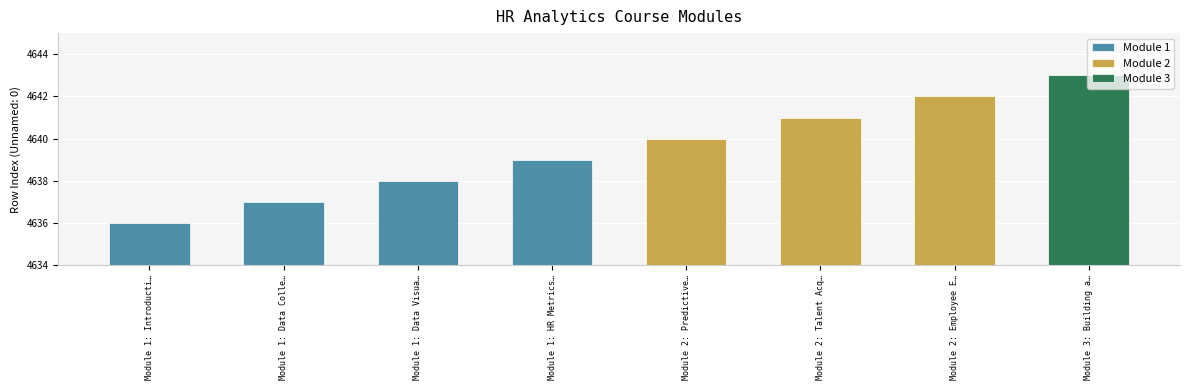

Rank the categories by value from highest to lowest.

Module 3: Building an HR Analytics Strategy, Module 2: Employee Engagement & Performance, Module 2: Talent Acquisition Analytics, Module 2: Predictive Analytics in HR, Module 1: HR Metrics and KPIs, Module 1: Data Visualization & Storytelling, Module 1: Data Collection & Cleaning, Module 1: Introduction to HR Analytics